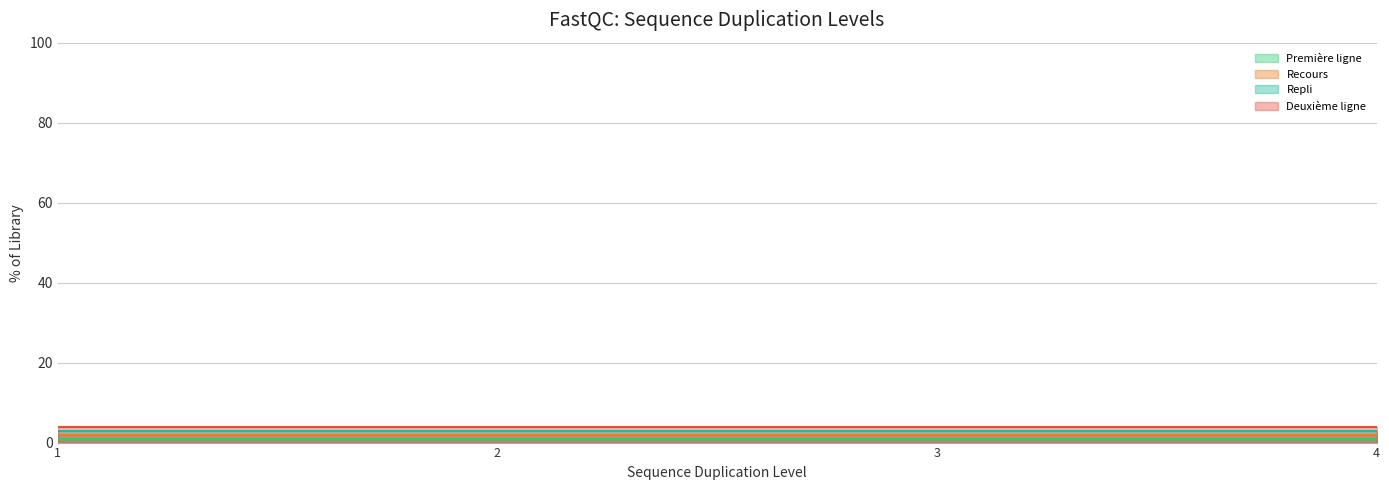

Which label corresponds to the smallest value in the chart?

1